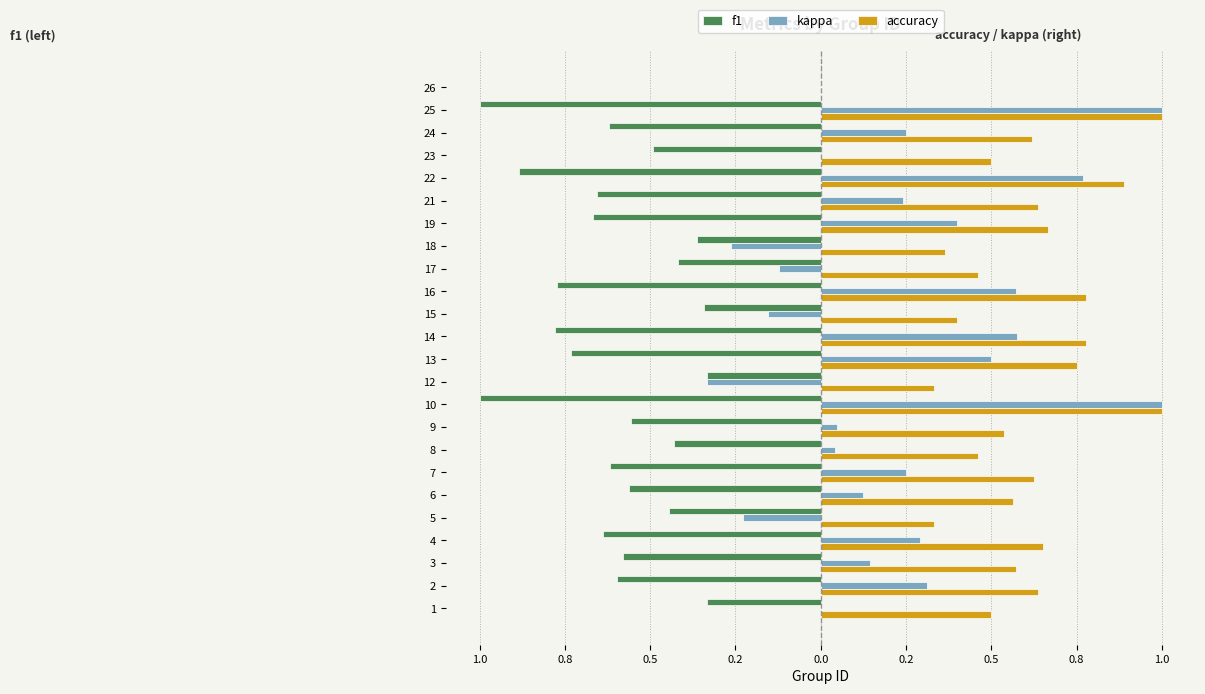

The value of f1 at 14 is -1.2. True or false?

False